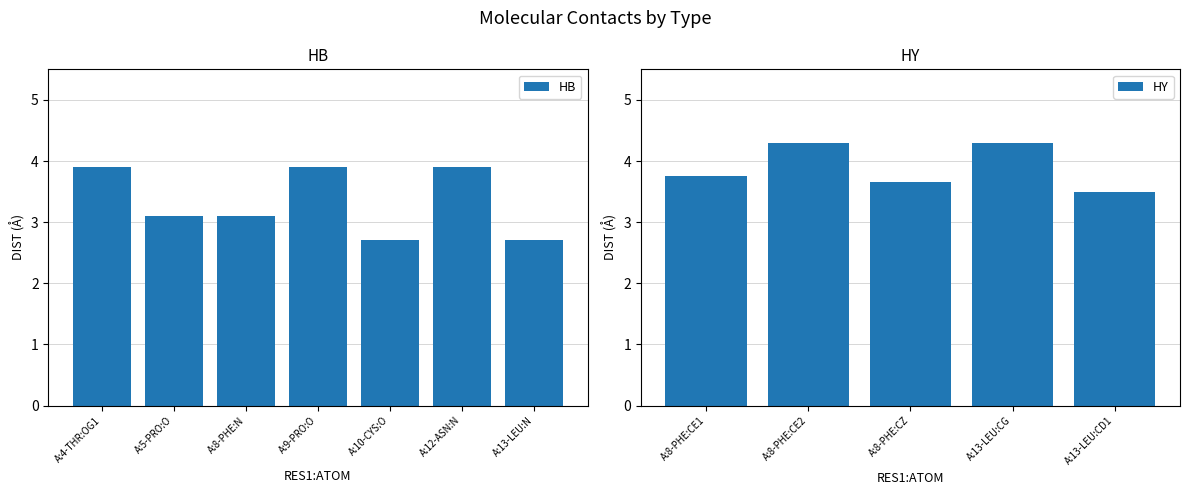

Where does the HB series first go above 3?

A:4-THR:OG1